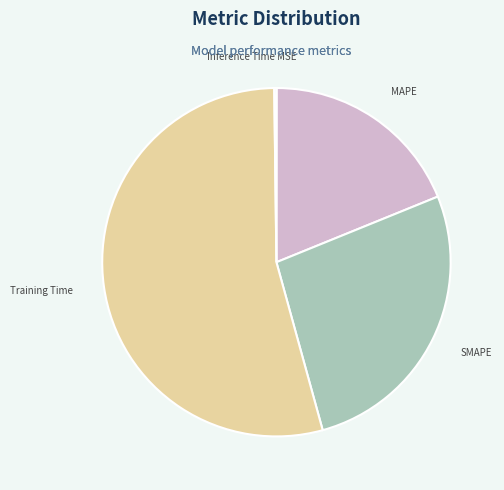

Which slice is the largest?

Training Time